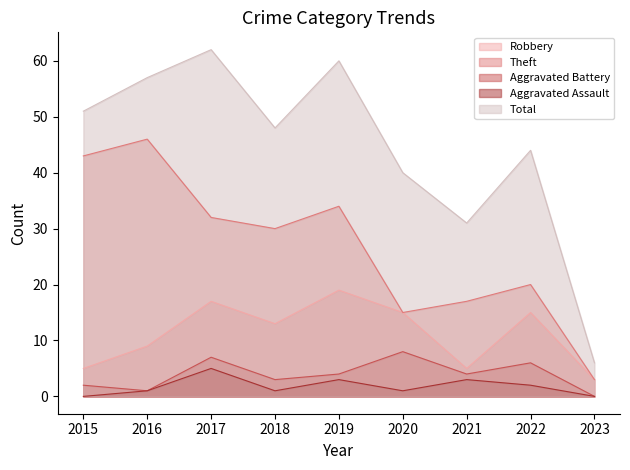

At how many categories does at least one series exceed 53?

3